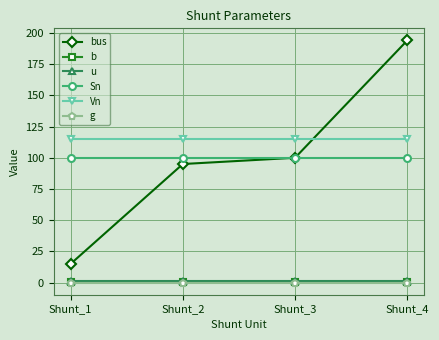

What is the greatest value displayed?

194.0